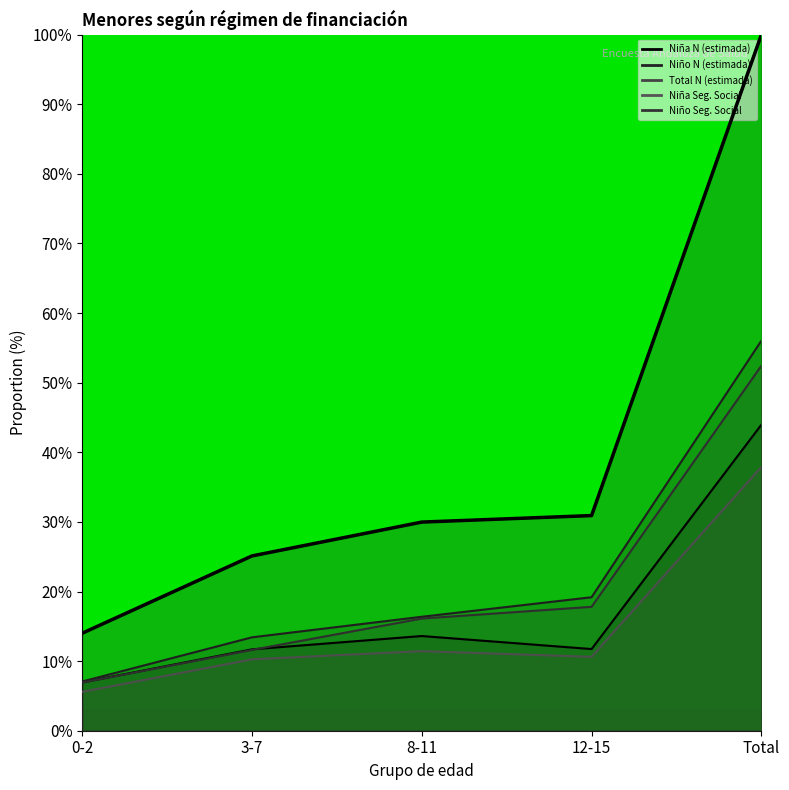

At which label does Total N (estimada) reach its minimum?

0-2